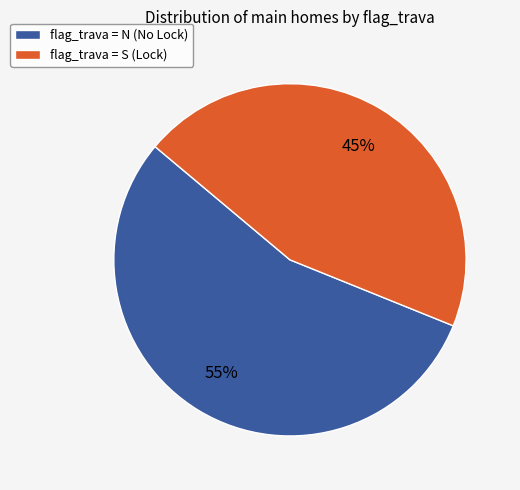

Is it true that flag_trava = N (No Lock) is 43% of the pie?

False